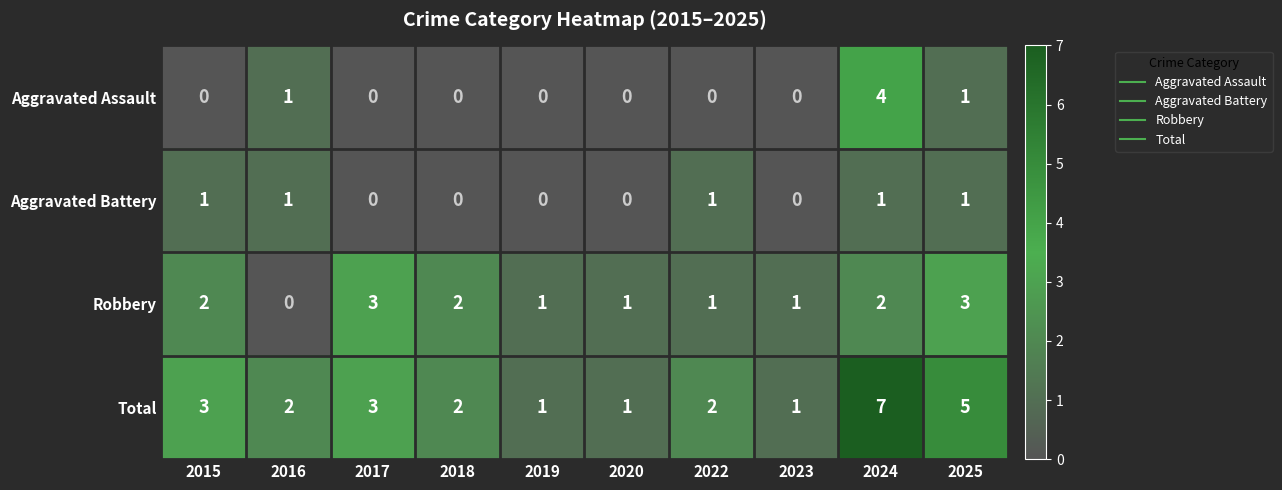

The Aggravated Battery series shows 0 at 2023. True or false?

True